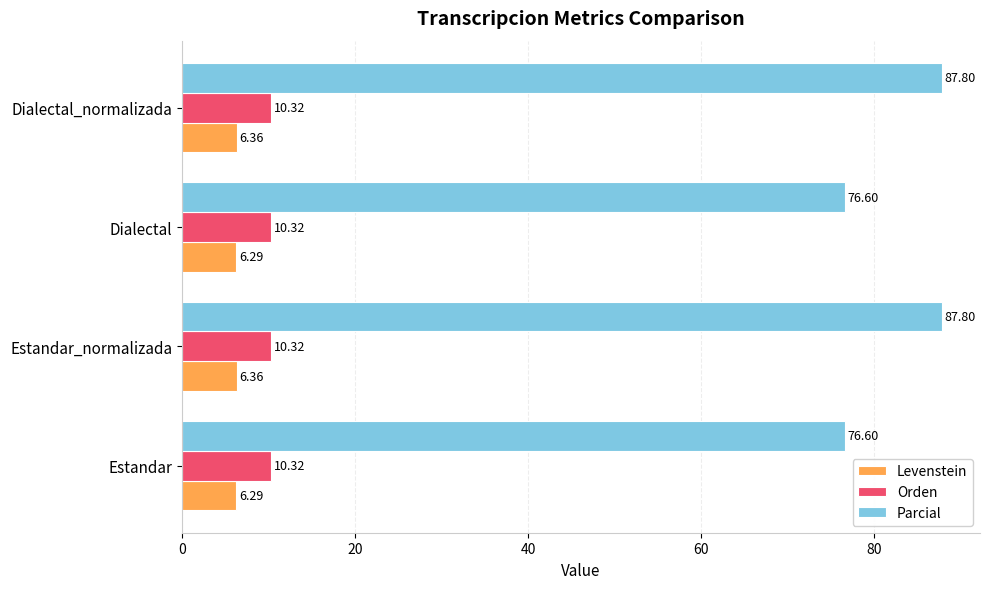

Which series has the largest total across all categories?

Parcial